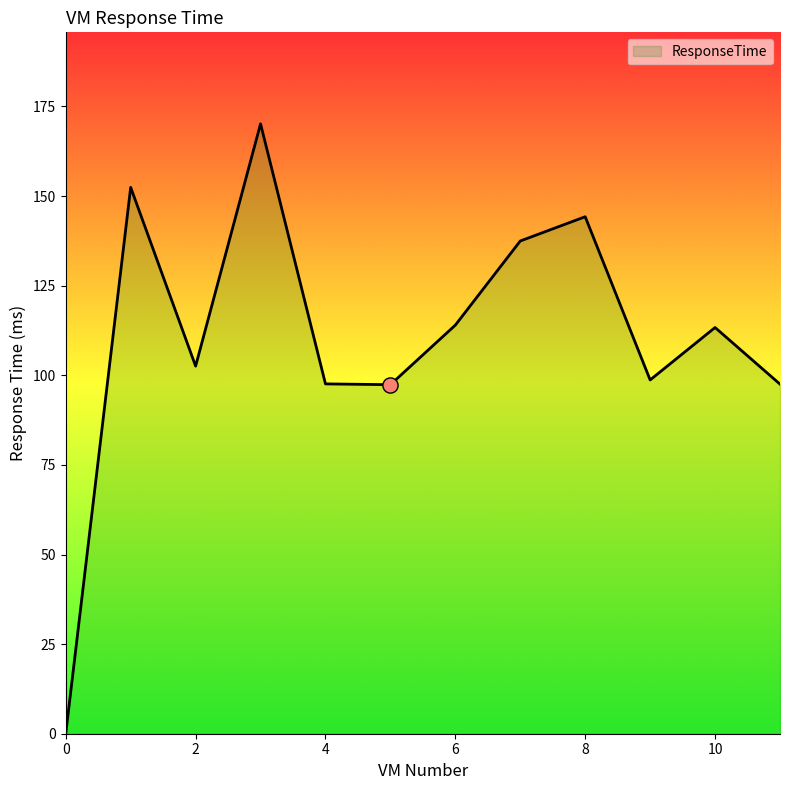

What is the difference between the maximum and minimum values?

170.2